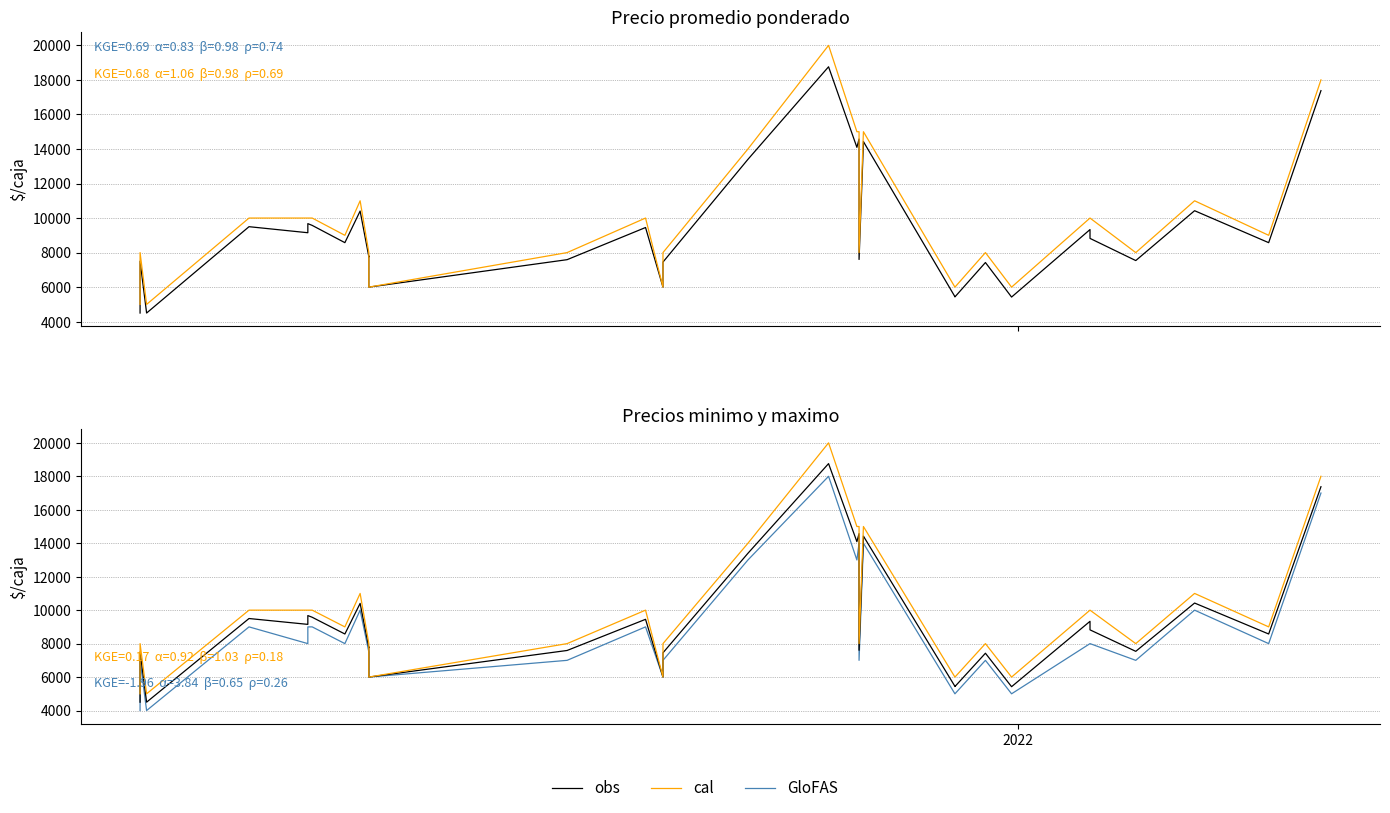

Is it true that obs equals 6526 at 19?

False